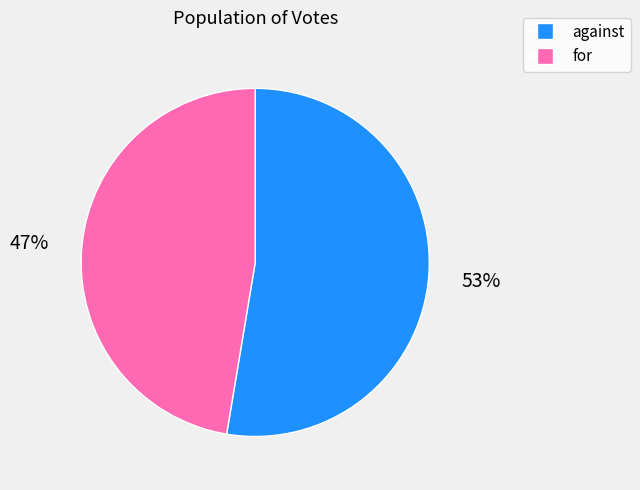

Which slice is the smallest?

for